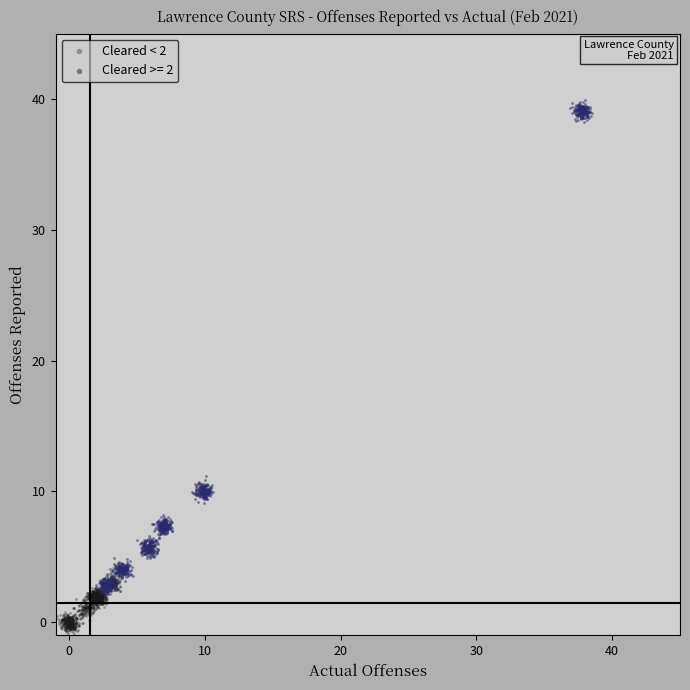

Which series contains the highest Y value?

Cleared >= 2